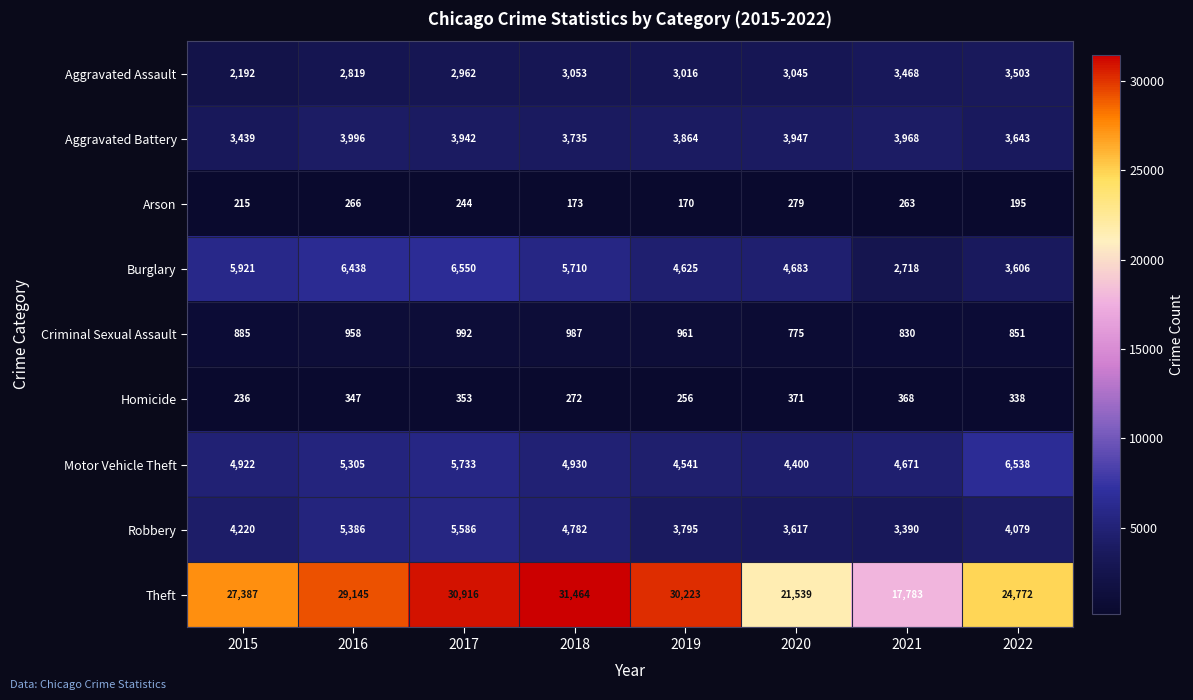

Rank the series by their maximum value, from lowest to highest.

Arson, Homicide, Criminal Sexual Assault, Aggravated Assault, Aggravated Battery, Robbery, Motor Vehicle Theft, Burglary, Theft